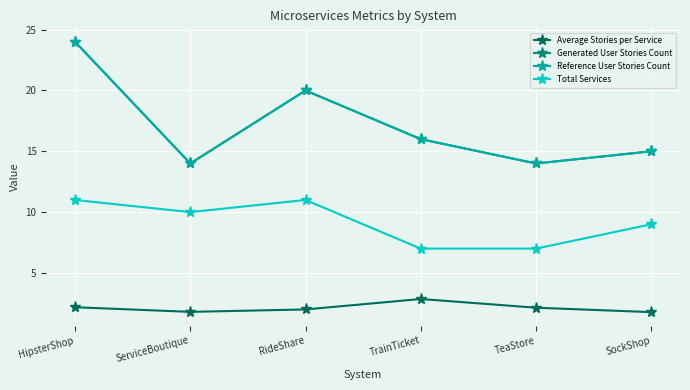

What is the difference between the maximum and minimum values in the Average Stories per Service series?

1.1